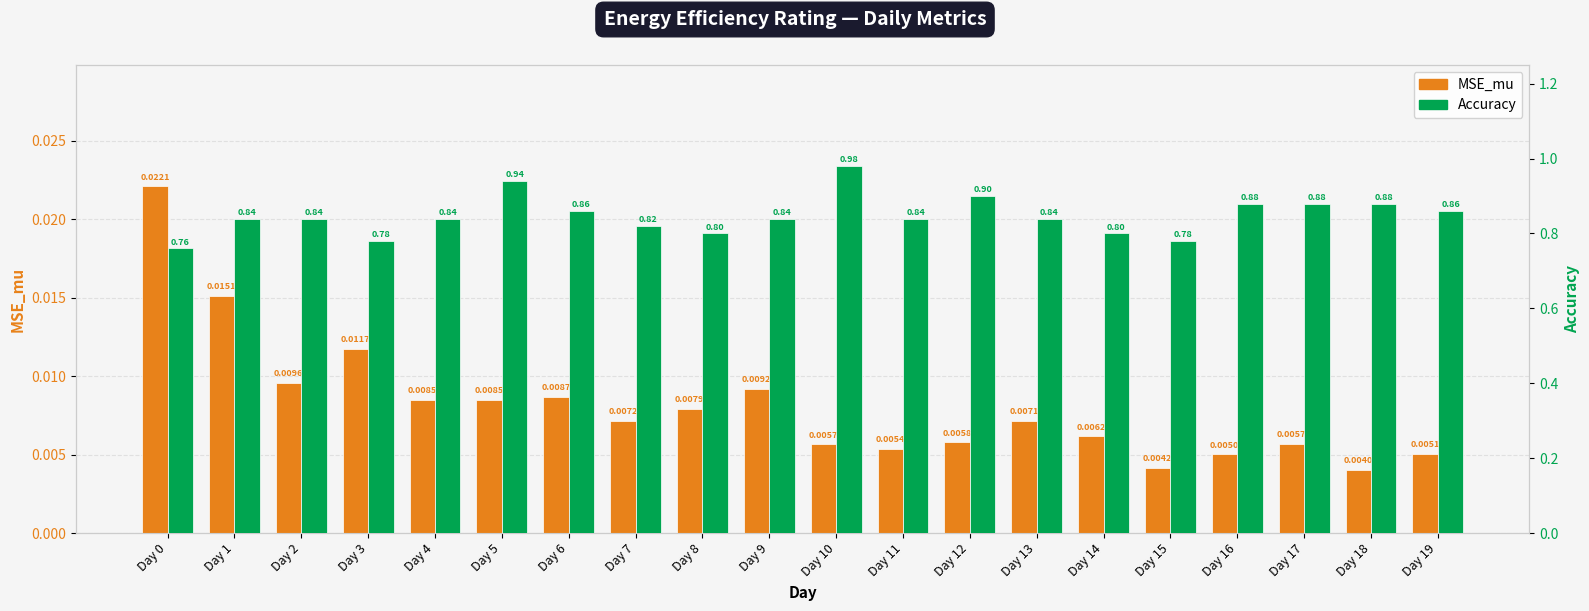

At Day 11, list the series in order from largest to smallest.

Accuracy, MSE_mu